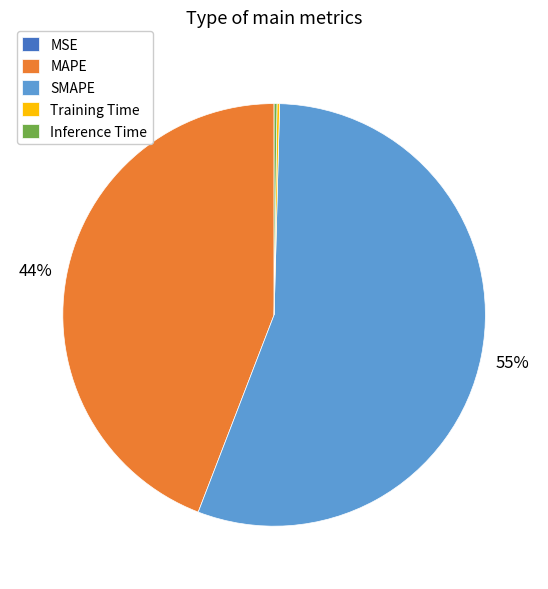

True or false: SMAPE accounts for 48% of the total.

False